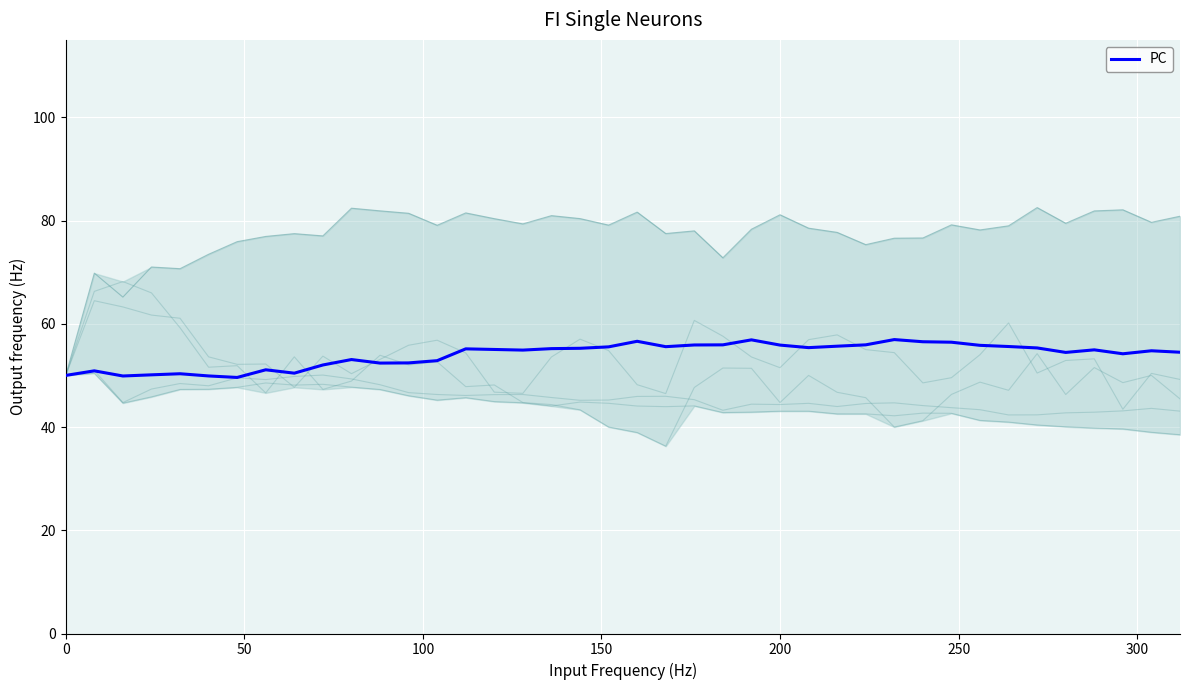

Reading left to right, transcribe all the data shown in this chart.

L_1: 50.0	64.5	63.3	61.7	61.1	53.6	52.1	52.2	47.7	53.7	50.3	53.1	55.8	56.8	54.4	46.8	46.5	53.6	57.0	54.8	48.2	46.5	60.7	57.6	53.6	51.5	56.9	57.9	55.0	54.4	48.6	49.6	54.0	60.2	50.5	52.9	53.2	43.4	50.4	49.2
L_2: 50.0	66.3	68.2	66.0	59.2	51.6	51.9	46.6	53.6	47.3	48.9	53.9	52.0	52.6	47.8	48.1	44.7	44.3	43.3	40.0	38.9	36.3	47.7	51.4	51.4	44.7	50.0	46.7	45.7	40.0	41.2	46.3	48.7	47.1	54.2	46.3	51.5	48.6	50.0	45.5
C_1: 50.0	51.0	44.7	47.4	48.4	48.0	49.5	49.2	49.8	50.1	49.3	48.2	46.7	46.3	46.1	46.3	46.3	45.7	45.2	45.2	45.9	46.0	45.3	43.2	44.4	44.4	44.6	44.0	44.6	44.7	44.2	43.8	43.4	42.3	42.4	42.7	42.9	43.1	43.6	43.1
C_2: 50.0	50.4	44.6	45.8	47.3	47.3	47.7	48.5	48.1	48.3	47.7	47.3	46.1	45.2	45.7	44.9	44.7	44.1	44.8	44.6	44.1	43.9	44.1	42.8	42.9	43.1	43.1	42.5	42.5	42.2	42.7	42.7	41.3	41.0	40.4	40.0	39.8	39.6	39.0	38.5
L_0: 50.0	69.8	65.2	71.0	70.7	73.5	75.9	76.9	77.5	77.0	82.4	81.9	81.4	79.1	81.5	80.4	79.4	81.0	80.4	79.1	81.6	77.5	78.0	72.8	78.3	81.1	78.5	77.7	75.3	76.6	76.6	79.2	78.2	79.0	82.5	79.5	81.9	82.1	79.7	80.8
PC: 50.0	50.9	49.9	50.1	50.3	49.9	49.6	51.1	50.4	52.0	53.1	52.4	52.4	52.9	55.1	55.0	54.9	55.2	55.3	55.5	56.6	55.6	55.9	55.9	56.9	55.9	55.4	55.7	55.9	56.9	56.5	56.4	55.8	55.6	55.3	54.5	55.0	54.2	54.8	54.5